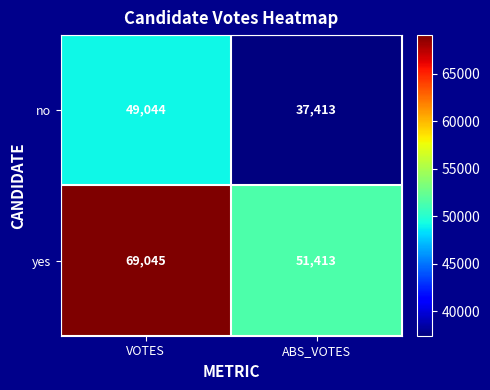

At ABS_VOTES, list the series in order from smallest to largest.

no, yes